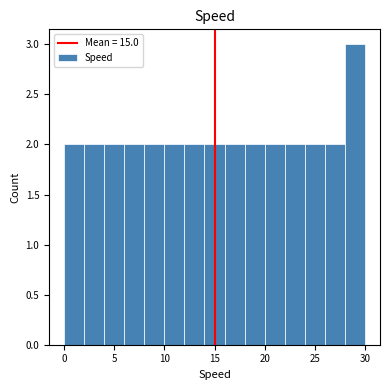

Reading left to right, transcribe this chart: for each bar, give the range it covers on the x-axis and its height. The values are not printed on the chart, so give them approximately, as read against the axis.

0 to 2: 2
2 to 4: 2
4 to 6: 2
6 to 8: 2
8 to 10: 2
10 to 12: 2
12 to 14: 2
14 to 16: 2
16 to 18: 2
18 to 20: 2
20 to 22: 2
22 to 24: 2
24 to 26: 2
26 to 28: 2
28 to 30: 3